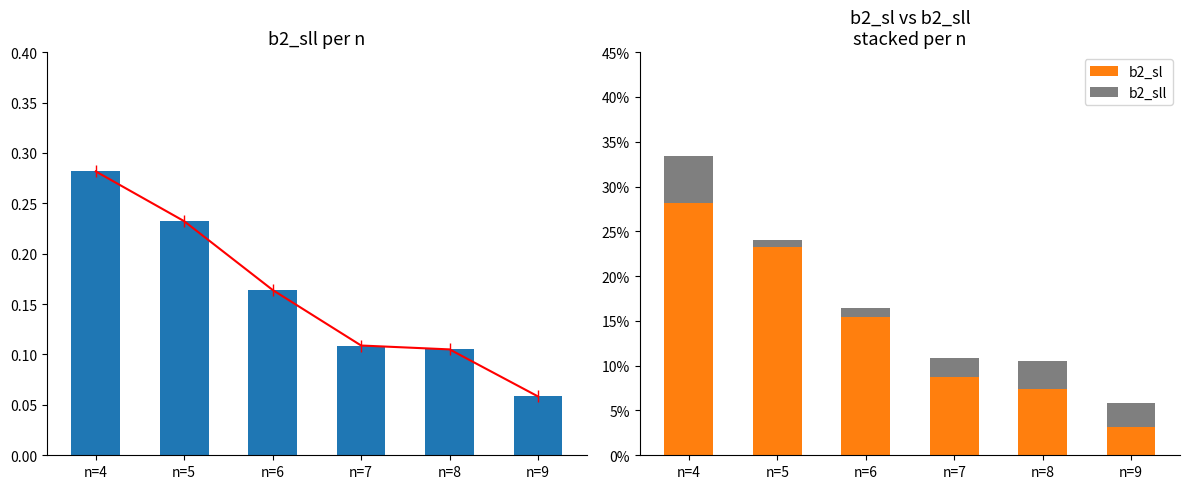

True or false: b2_sll has a value of 0.1 at n=6.

False